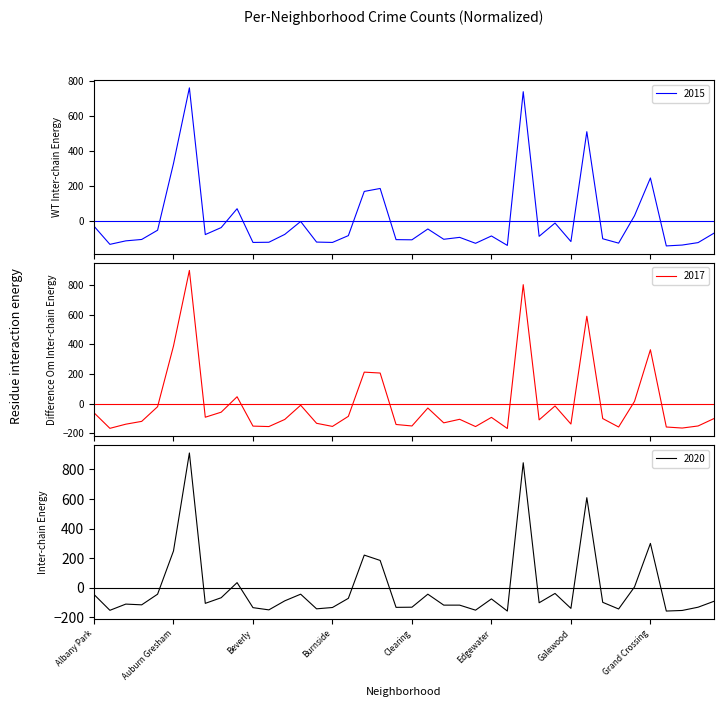

How many lines are shown in the chart?

3